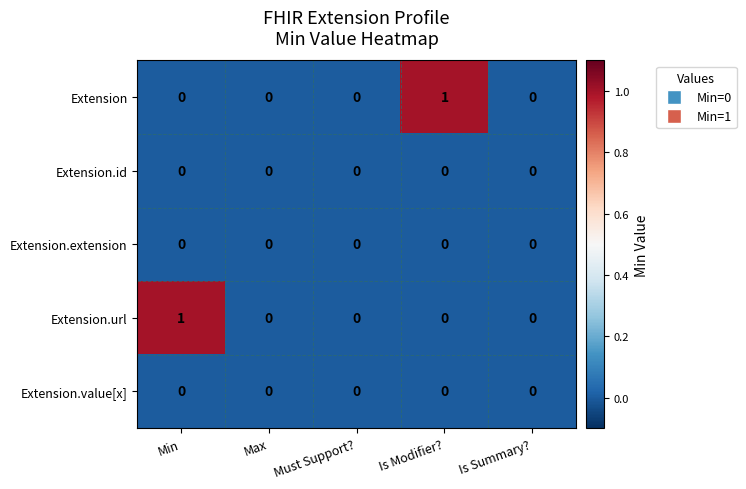

The value of Extension.url at Is Modifier? is -1. True or false?

False